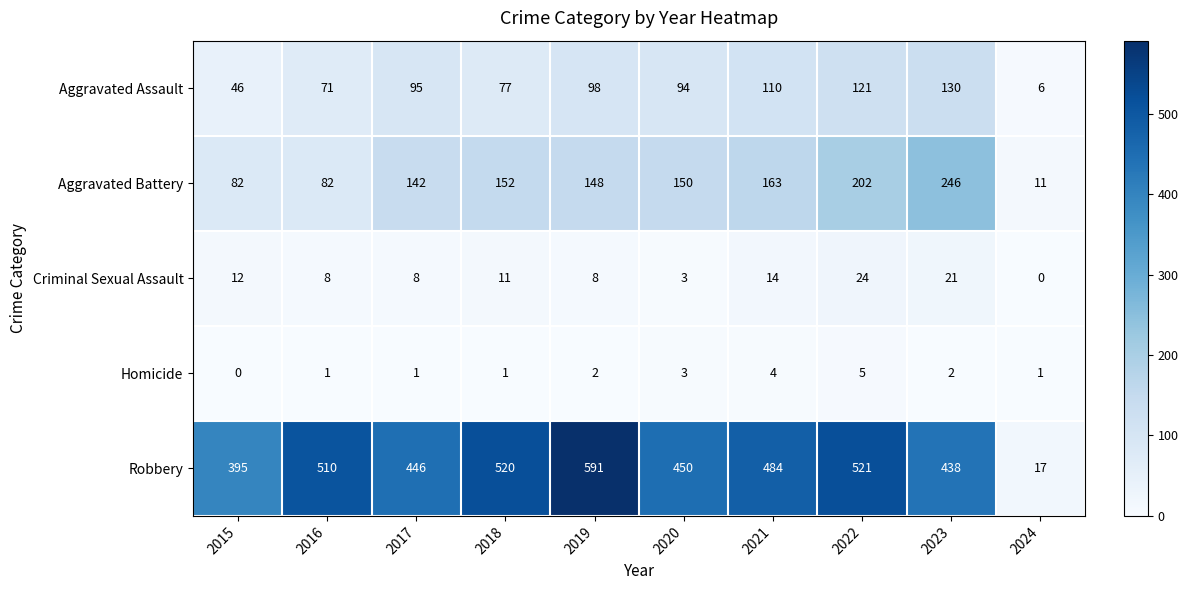

What is the difference between the Aggravated Assault values at 2024 and 2019?

92